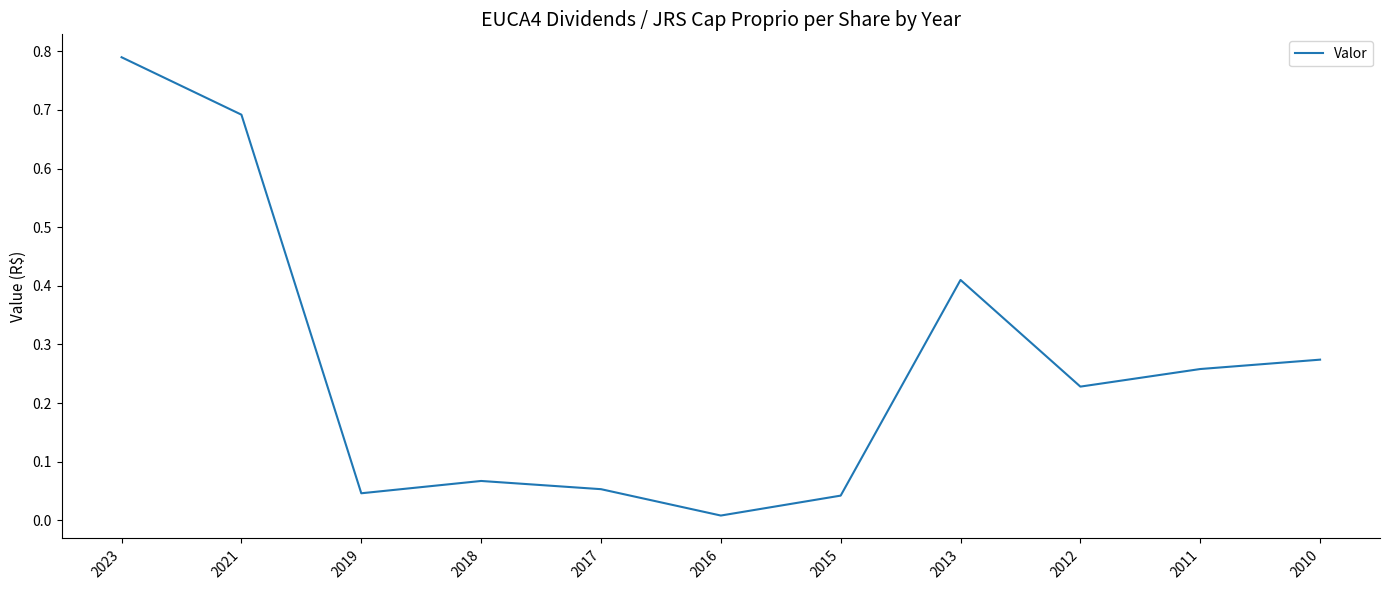

Which has a higher value, 2012 or 2015?

2012